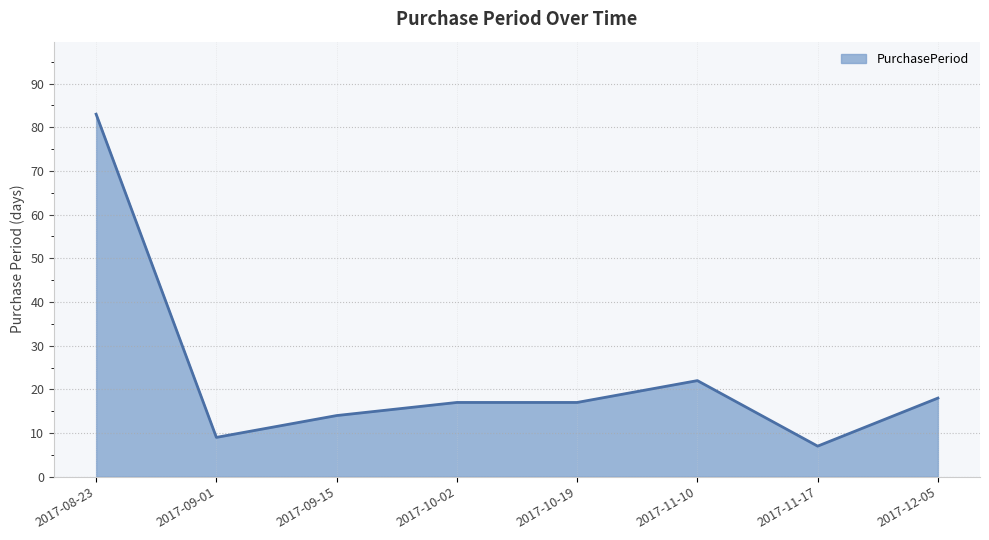

Is it true that the value at 2017-09-01 is 4?

False